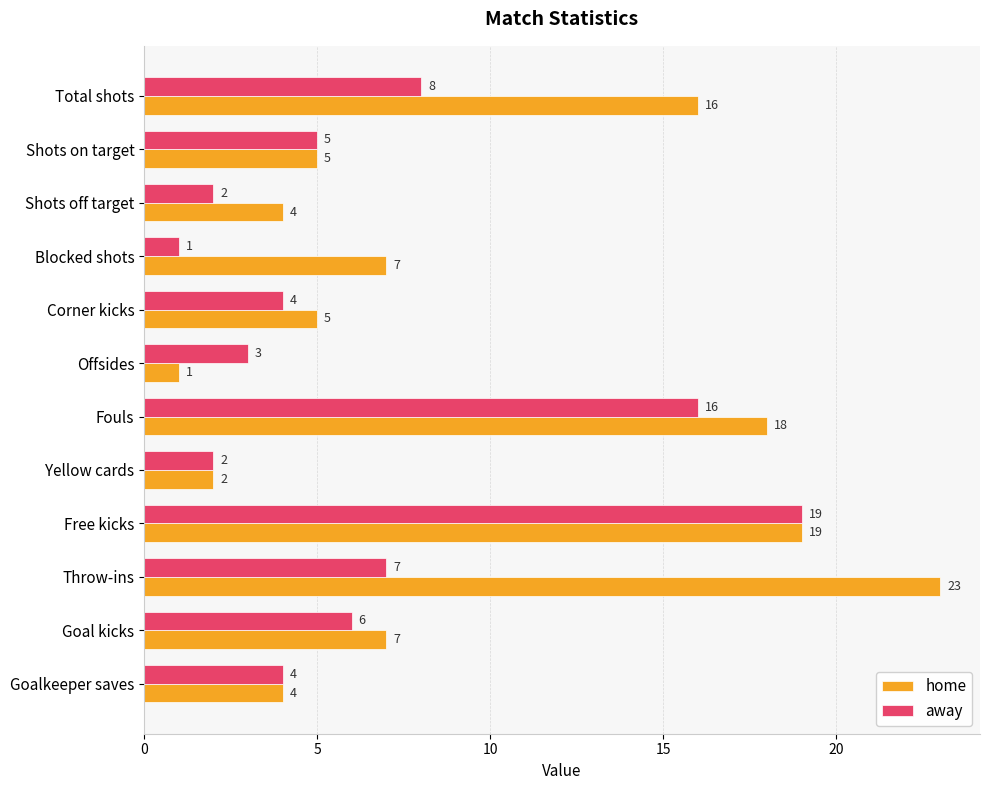

Which series has the widest spread of values?

home